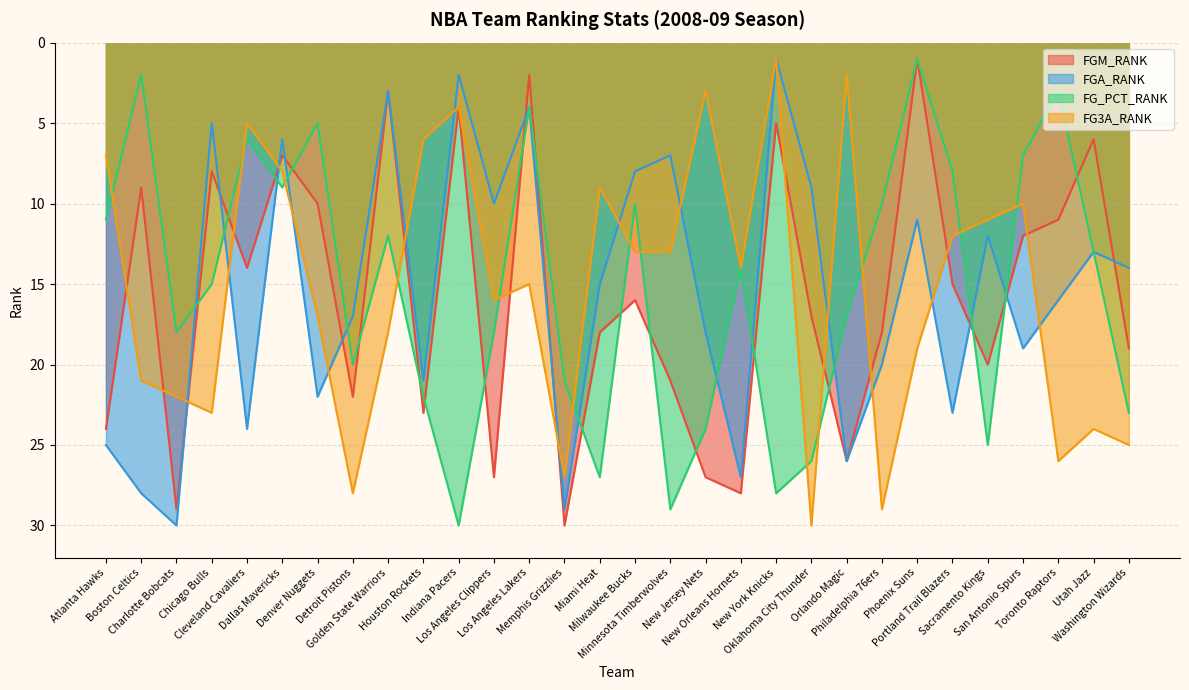

Where is the first local maximum for FGM_RANK?

Charlotte Bobcats